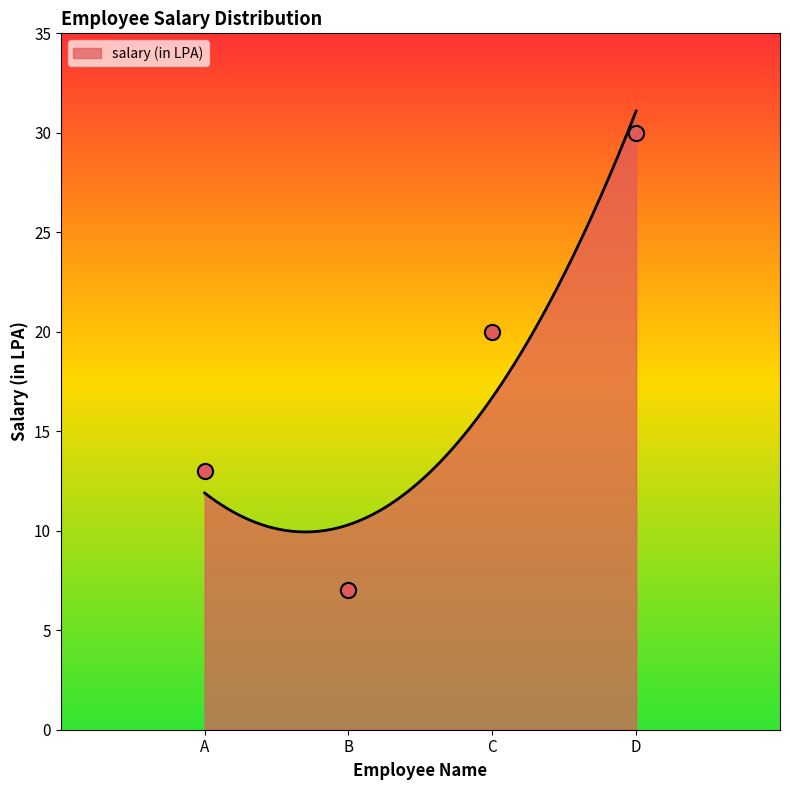

What is the ratio of the value at B to the value at A?

0.5